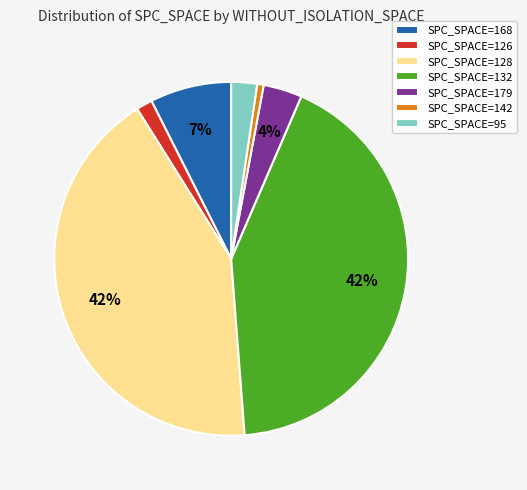

Is the sum of SPC_SPACE=126 and SPC_SPACE=128 greater than half?

No